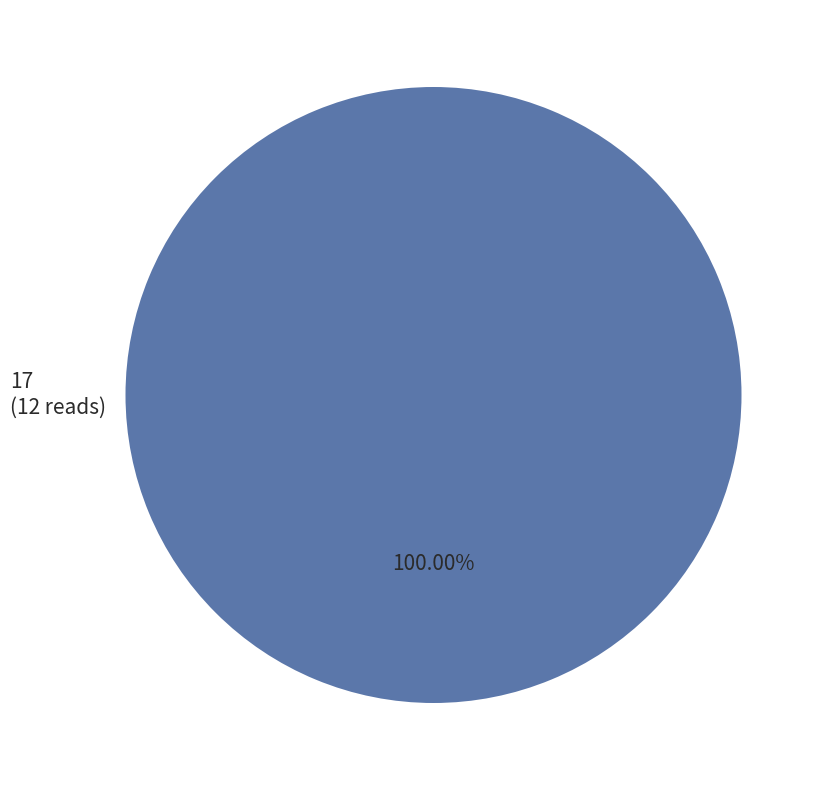

Which category accounts for the majority?

17